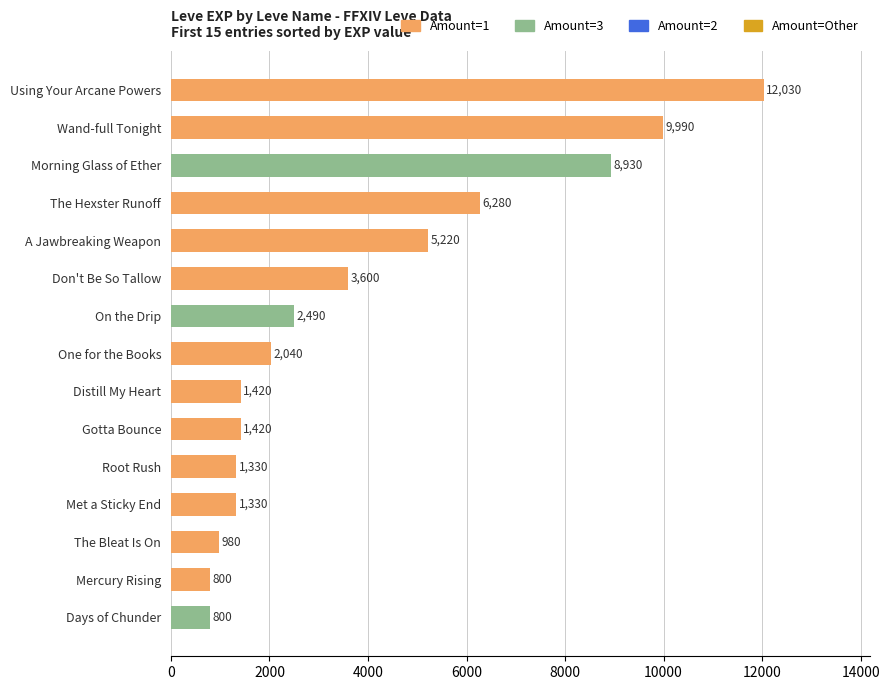

What is the change in value from Don't Be So Tallow to On the Drip?

-1110